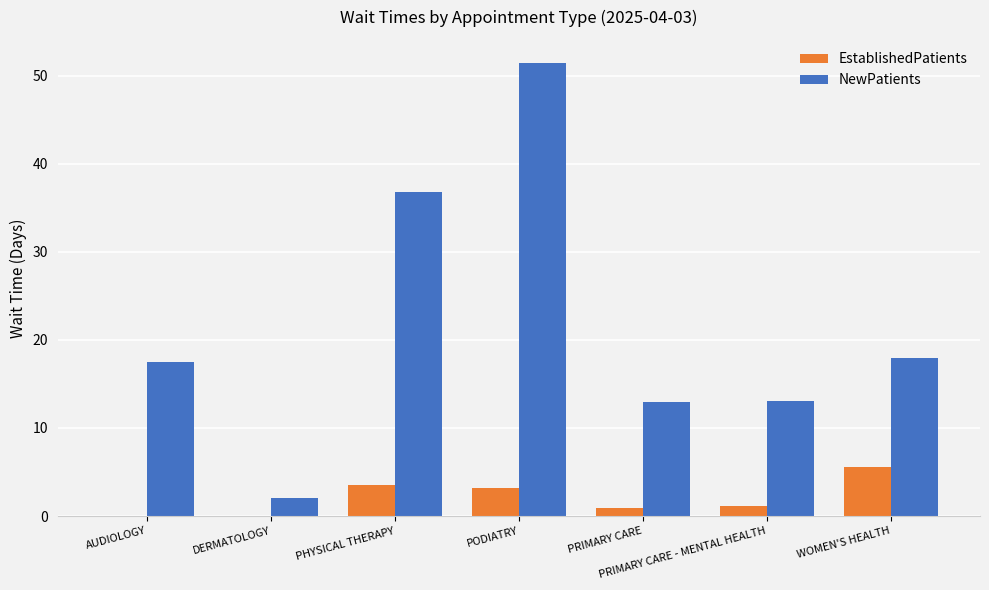

Does the chart contain stacked bars?

No